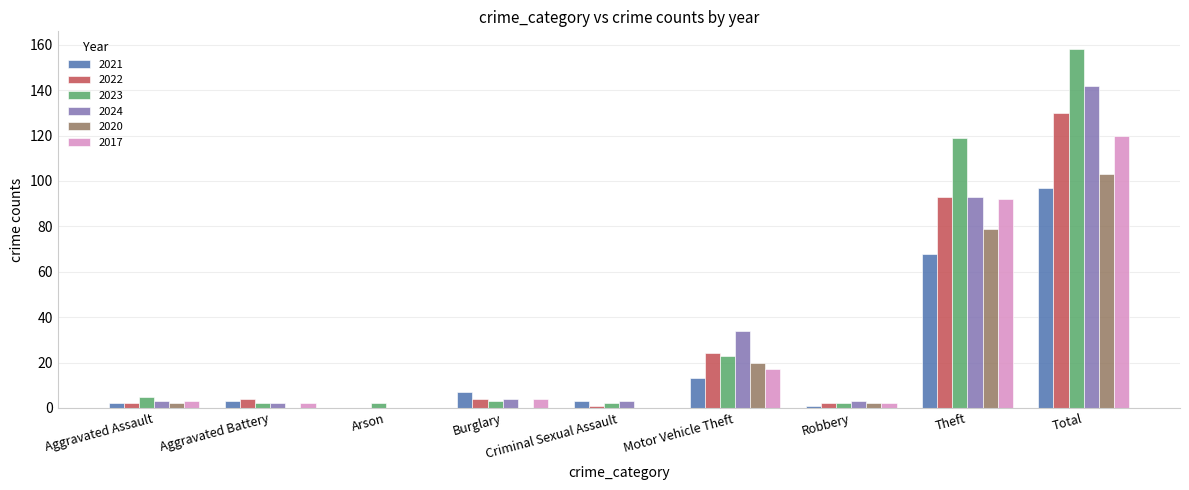

What are all the series names shown in the legend?

2021, 2022, 2023, 2024, 2020, 2017